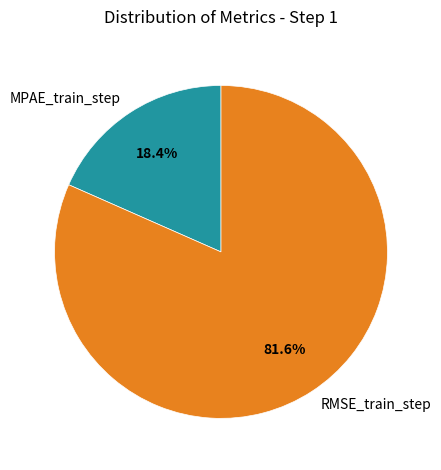

To the nearest percent, what is the combined percentage of MPAE_train_step and RMSE_train_step?

100%